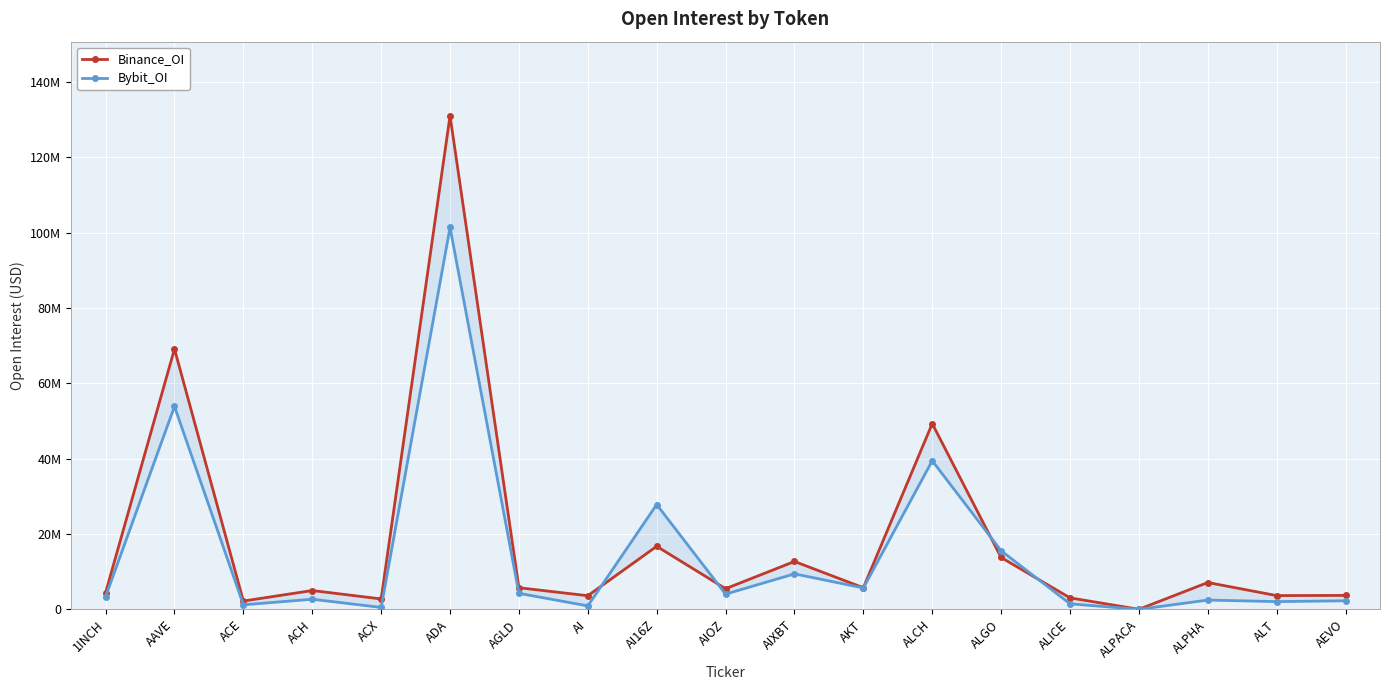

What is the sum of the Bybit_OI values at ACX and ALPHA?

2984907